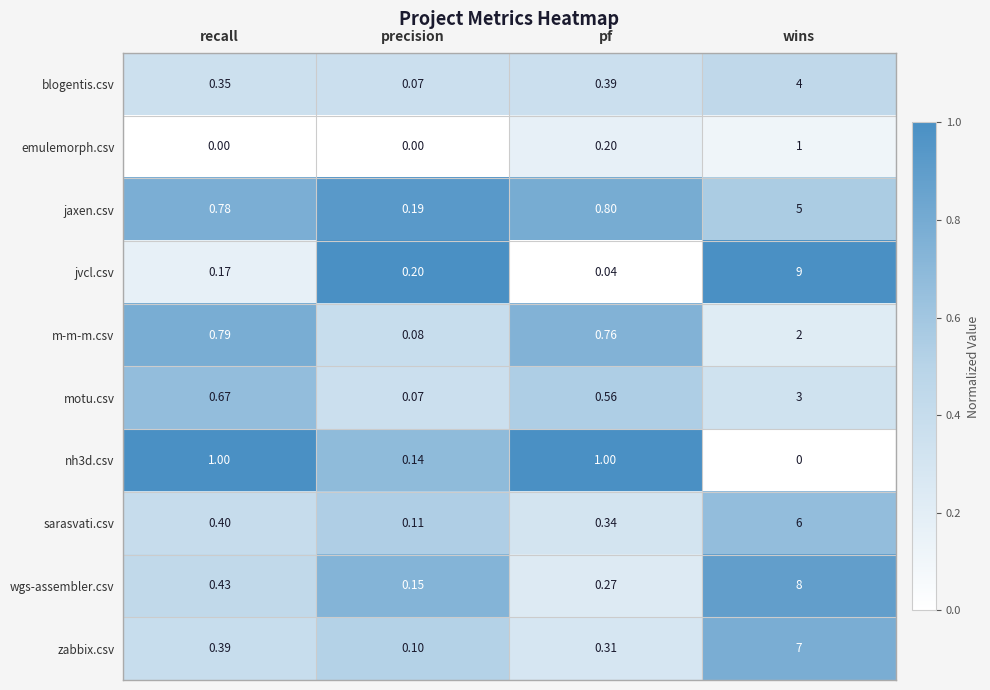

Count the number of categories in the chart.

4